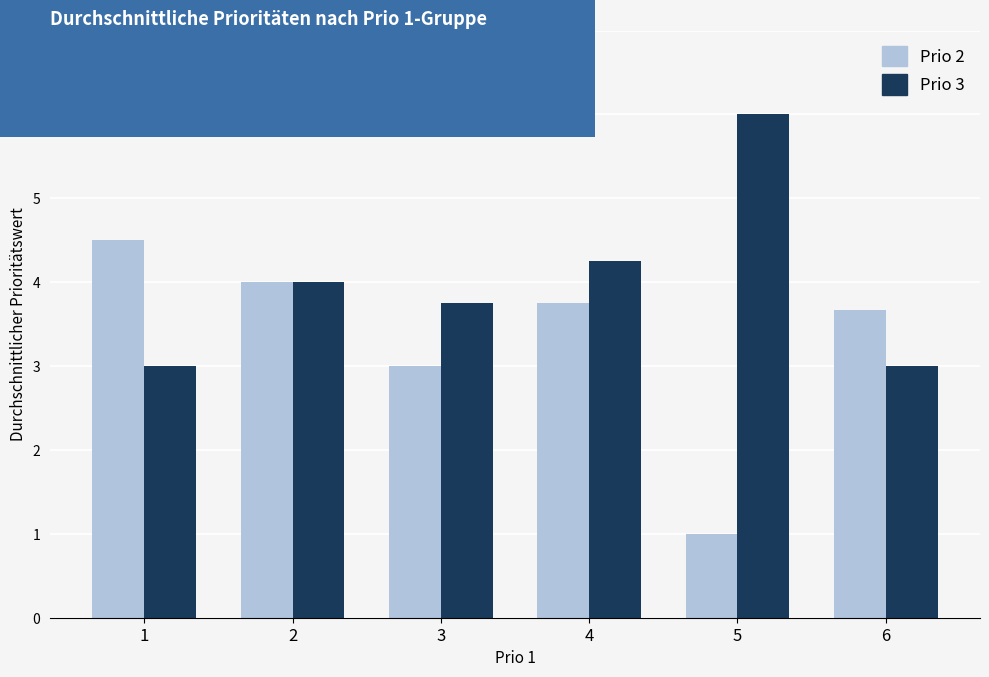

What is the difference between the highest and lowest values at 5?

5.0